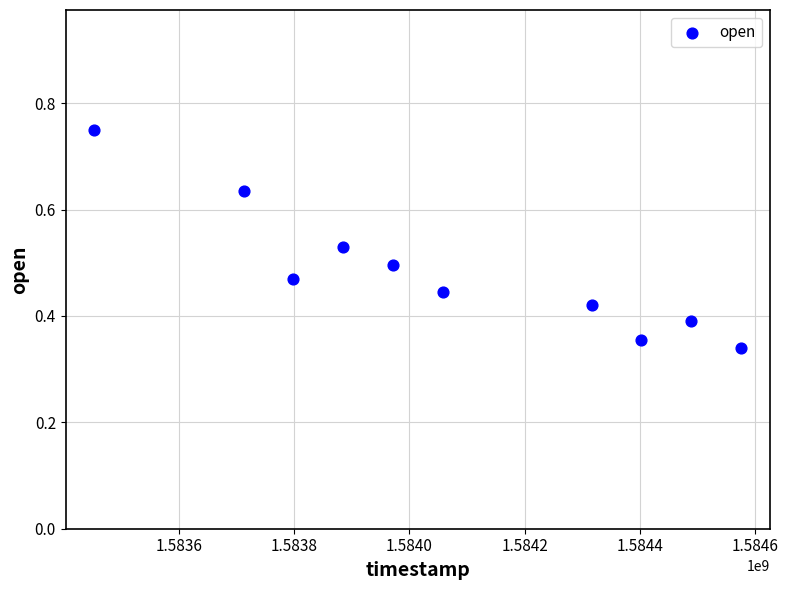

What is the average X value?

1584066240.0